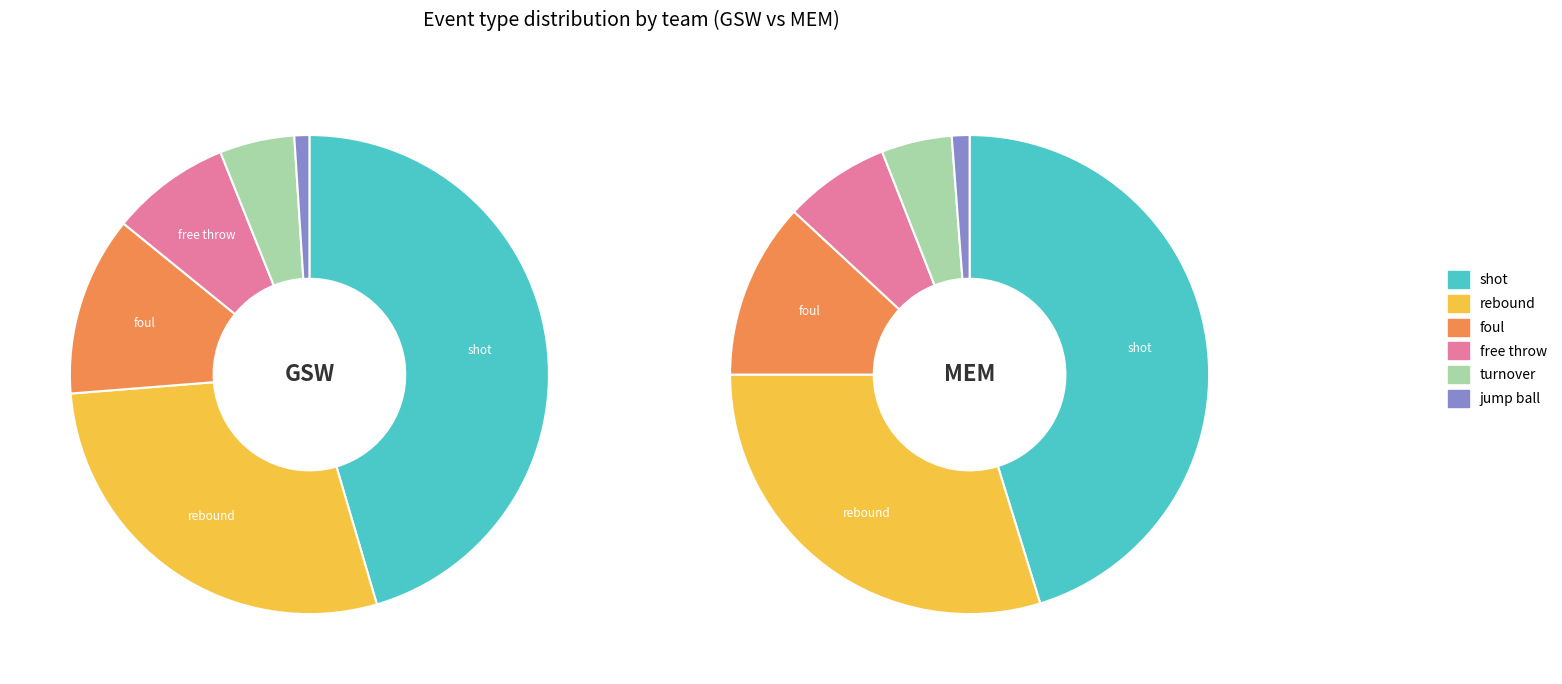

Which has a higher value, jump ball or shot?

shot